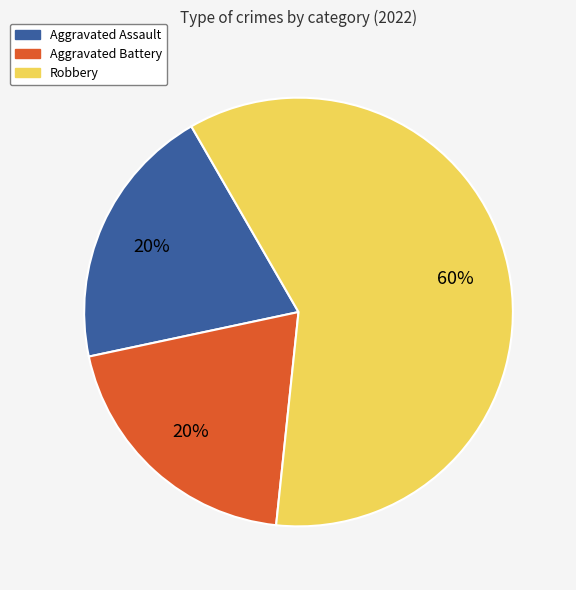

Does Aggravated Battery account for over 50% of the chart?

No